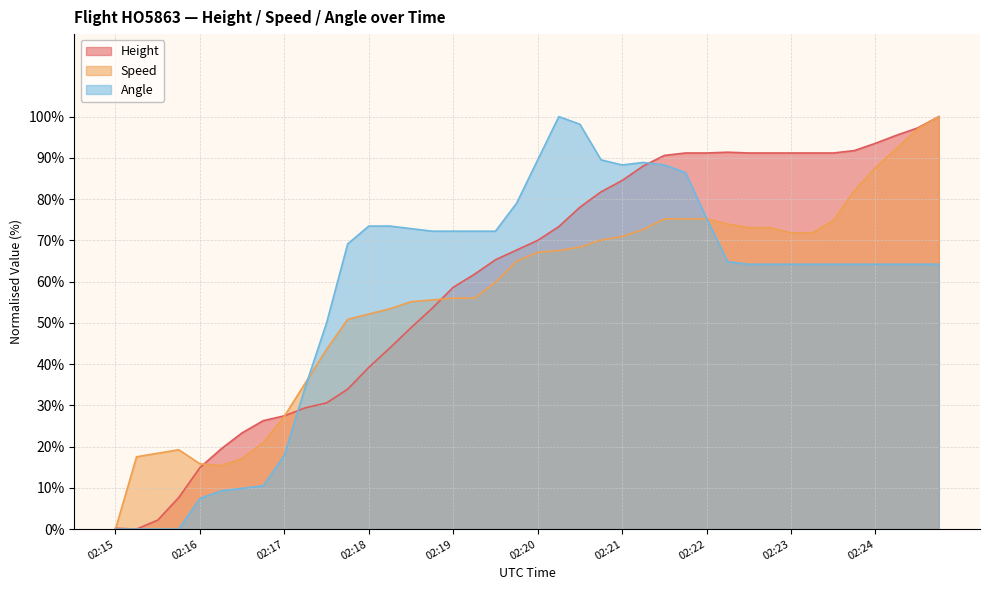

Which series ends up on top after the final intersection of Speed and Height?

Height